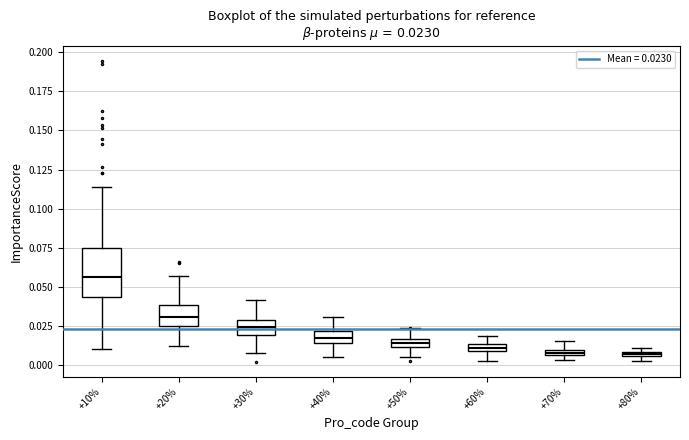

Which box is the tallest, from its lower edge to its upper edge?

+10%